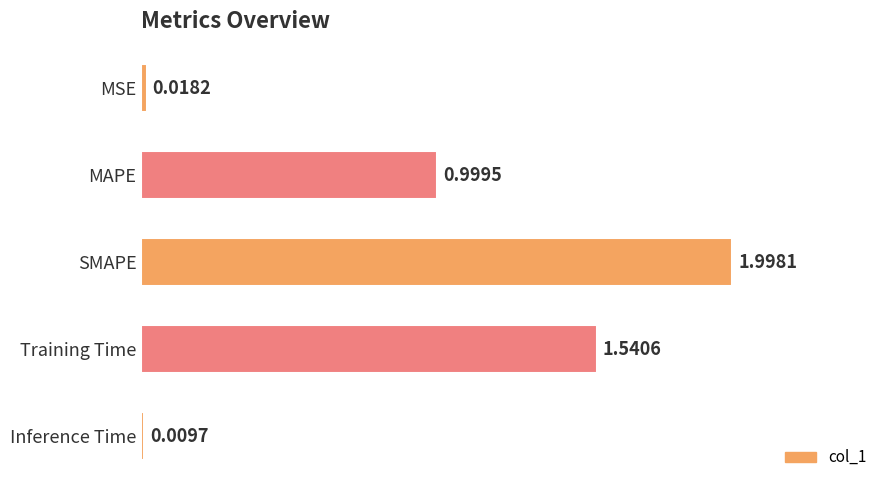

List the labels in order of value, largest first.

SMAPE, Training Time, MAPE, MSE, Inference Time